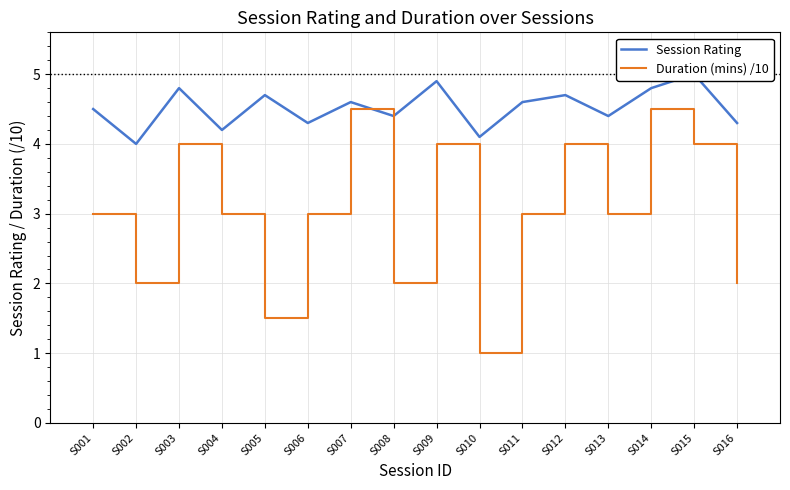

What are all the series names shown in the legend?

Session Rating, Duration (mins) /10